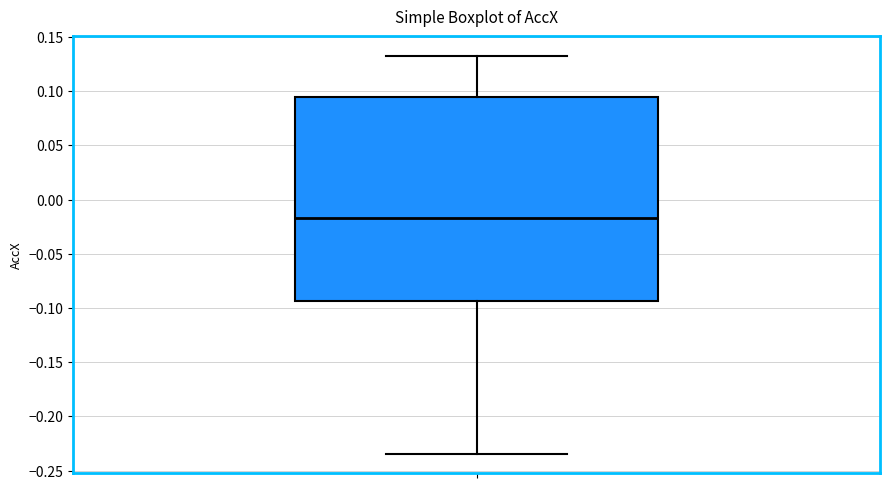

Transcribe this box plot: give where the median line is, the range the box spans, and where the two whiskers end, as read against the y-axis. The values are not printed on the chart, so give them approximately, as read against the axis.

median -0.015, box -0.095 to 0.095, whiskers -0.235 to 0.130